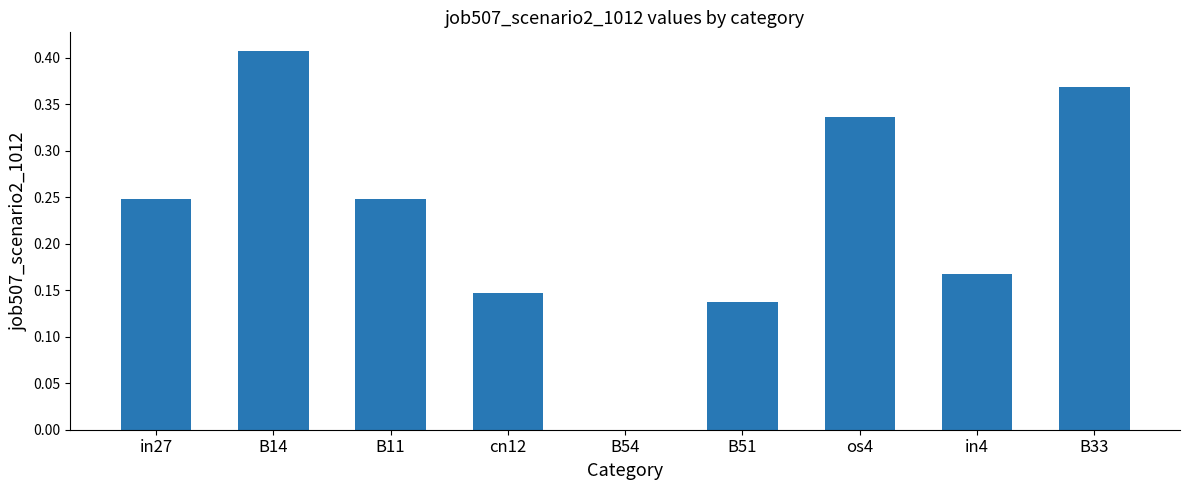

At which category does the chart reach its peak across all series?

B14